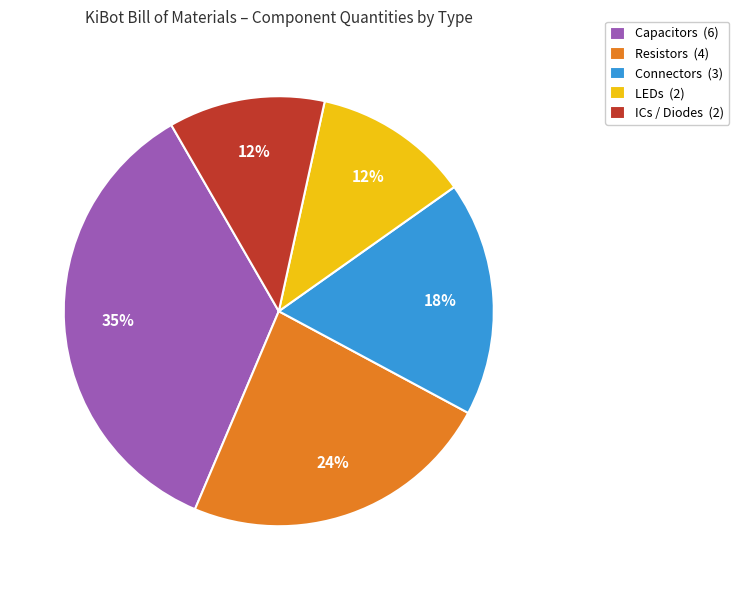

Combined, do LEDs (2) and Connectors (3) account for over 50%?

No